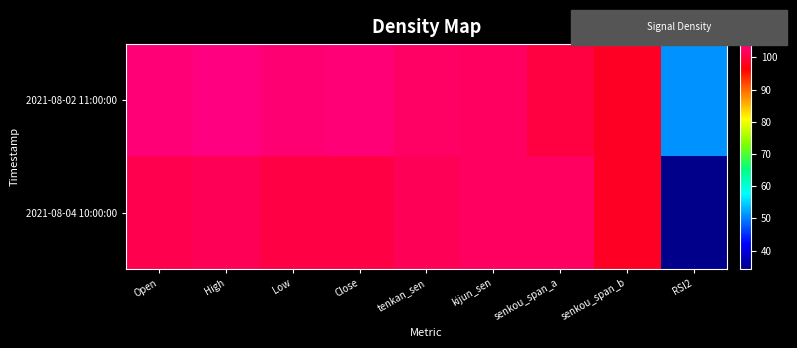

Which category has the lowest value across all series?

RSI2